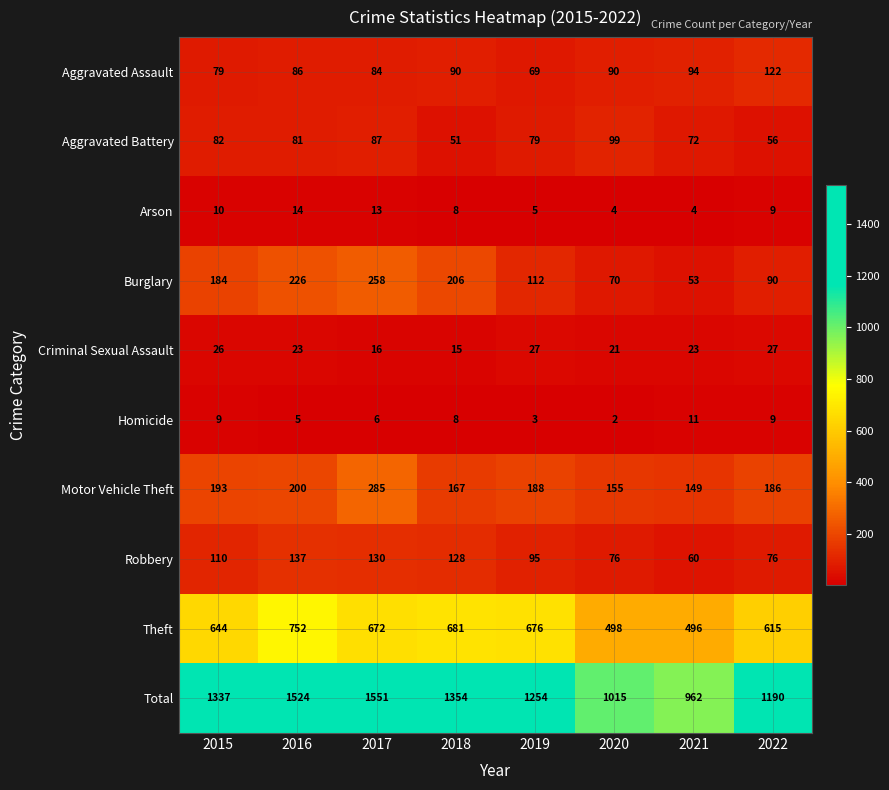

What is the difference between the maximum and minimum values in the Burglary series?

205